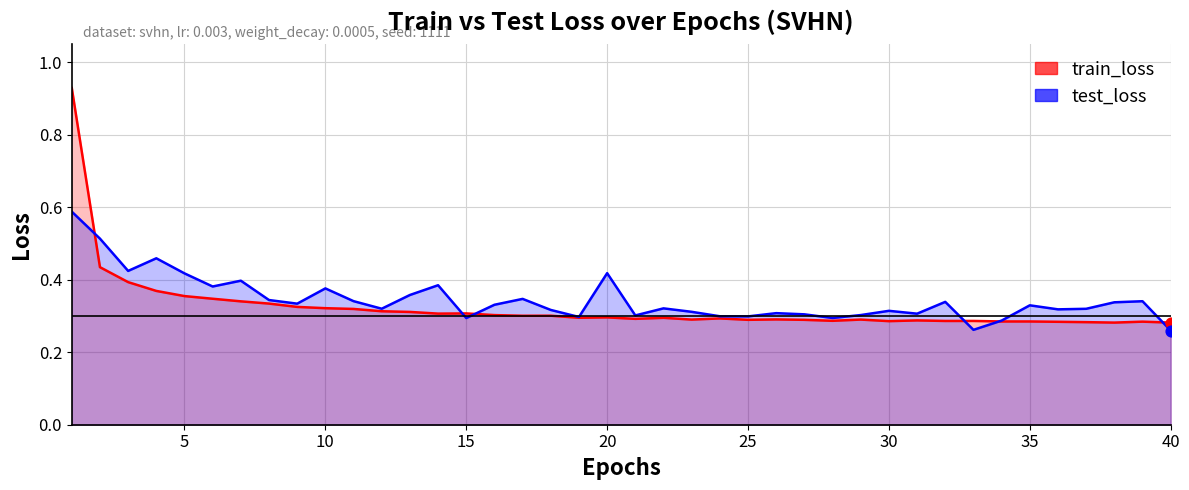

Which series reaches the maximum Y coordinate?

train_loss